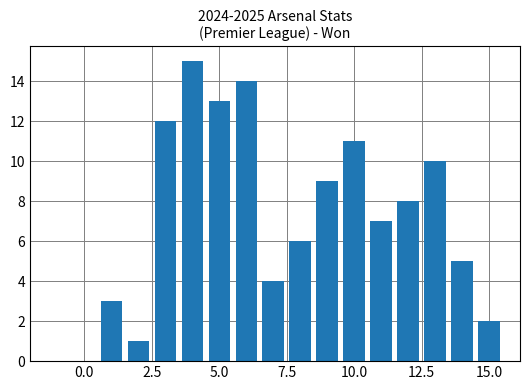

What is the maximum value shown in the chart?

15